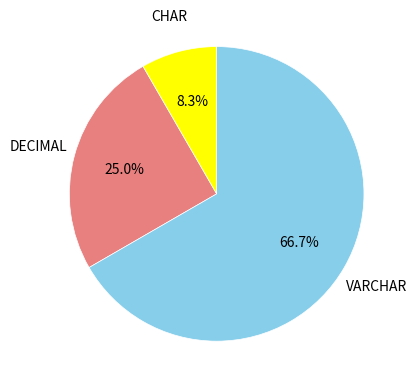

Is there a majority slice in this chart?

Yes